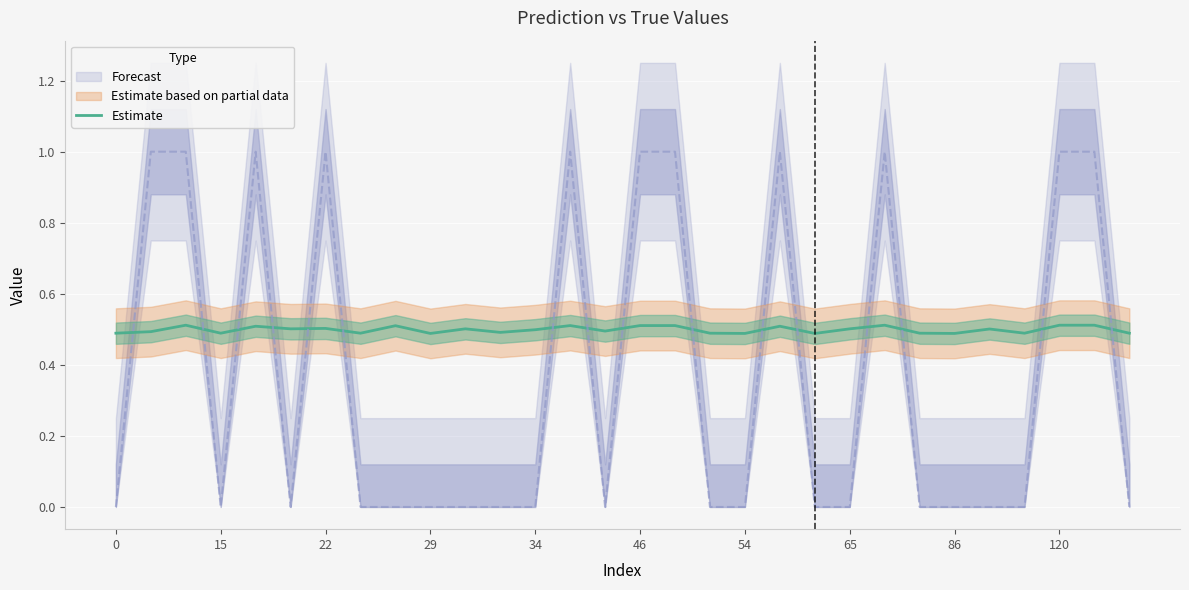

How many points are lower than both their immediate neighbors (excluding endpoints)?

10